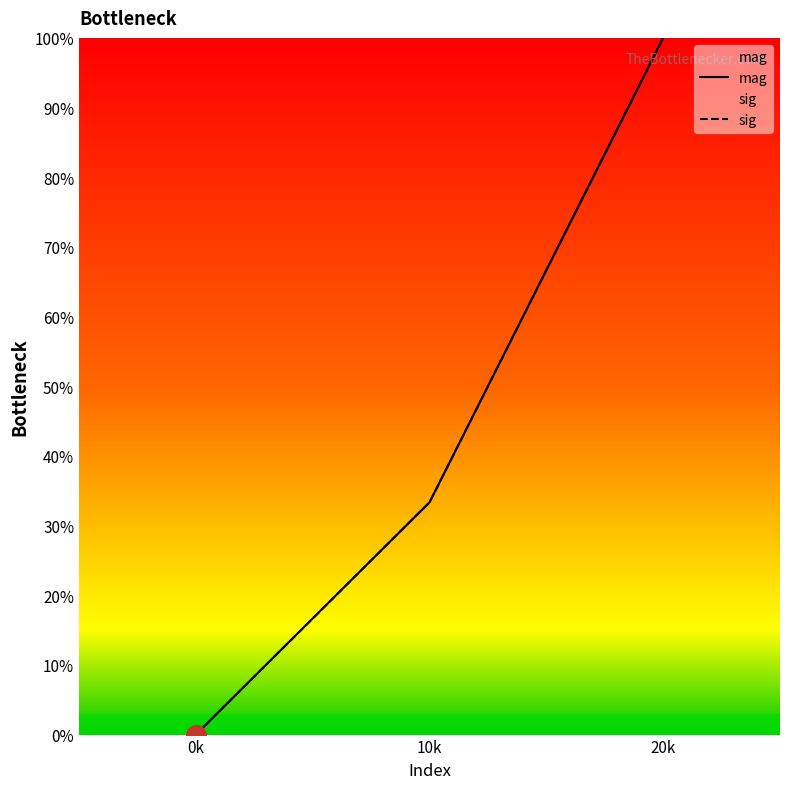

At which category is the sum across all series the highest?

20k